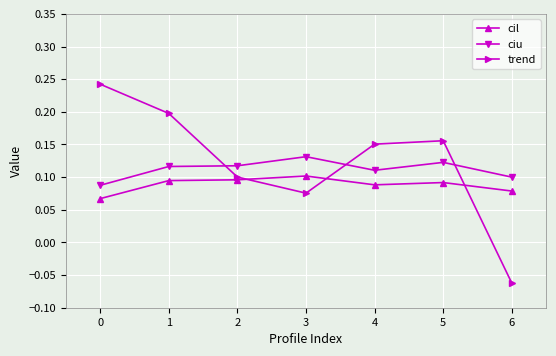

At which label is trend closest to 0?

6